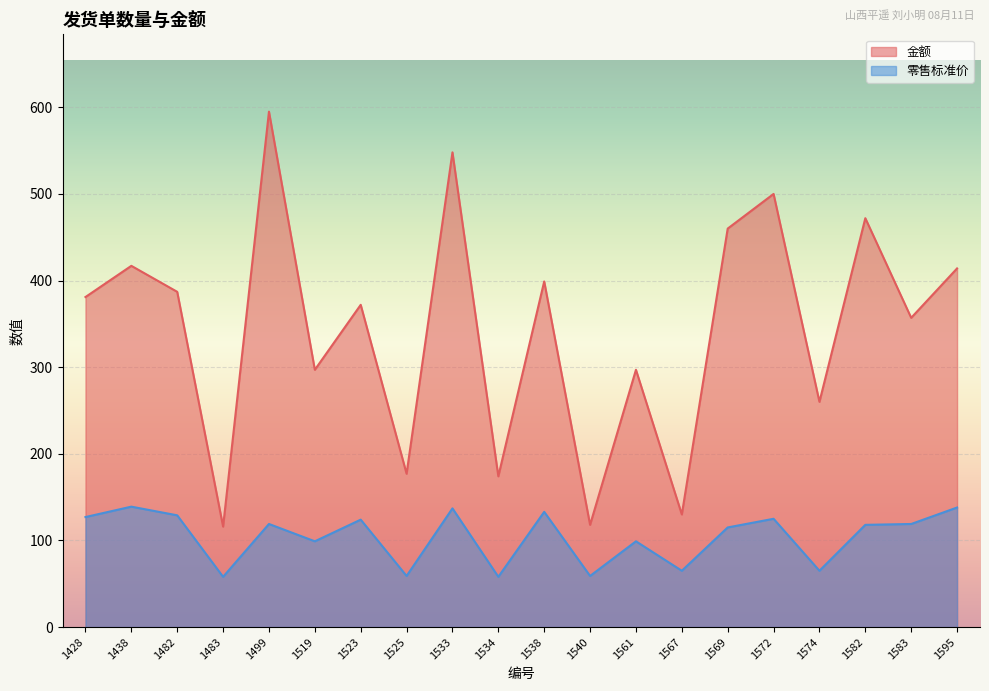

What is the minimum value for 金额?

116